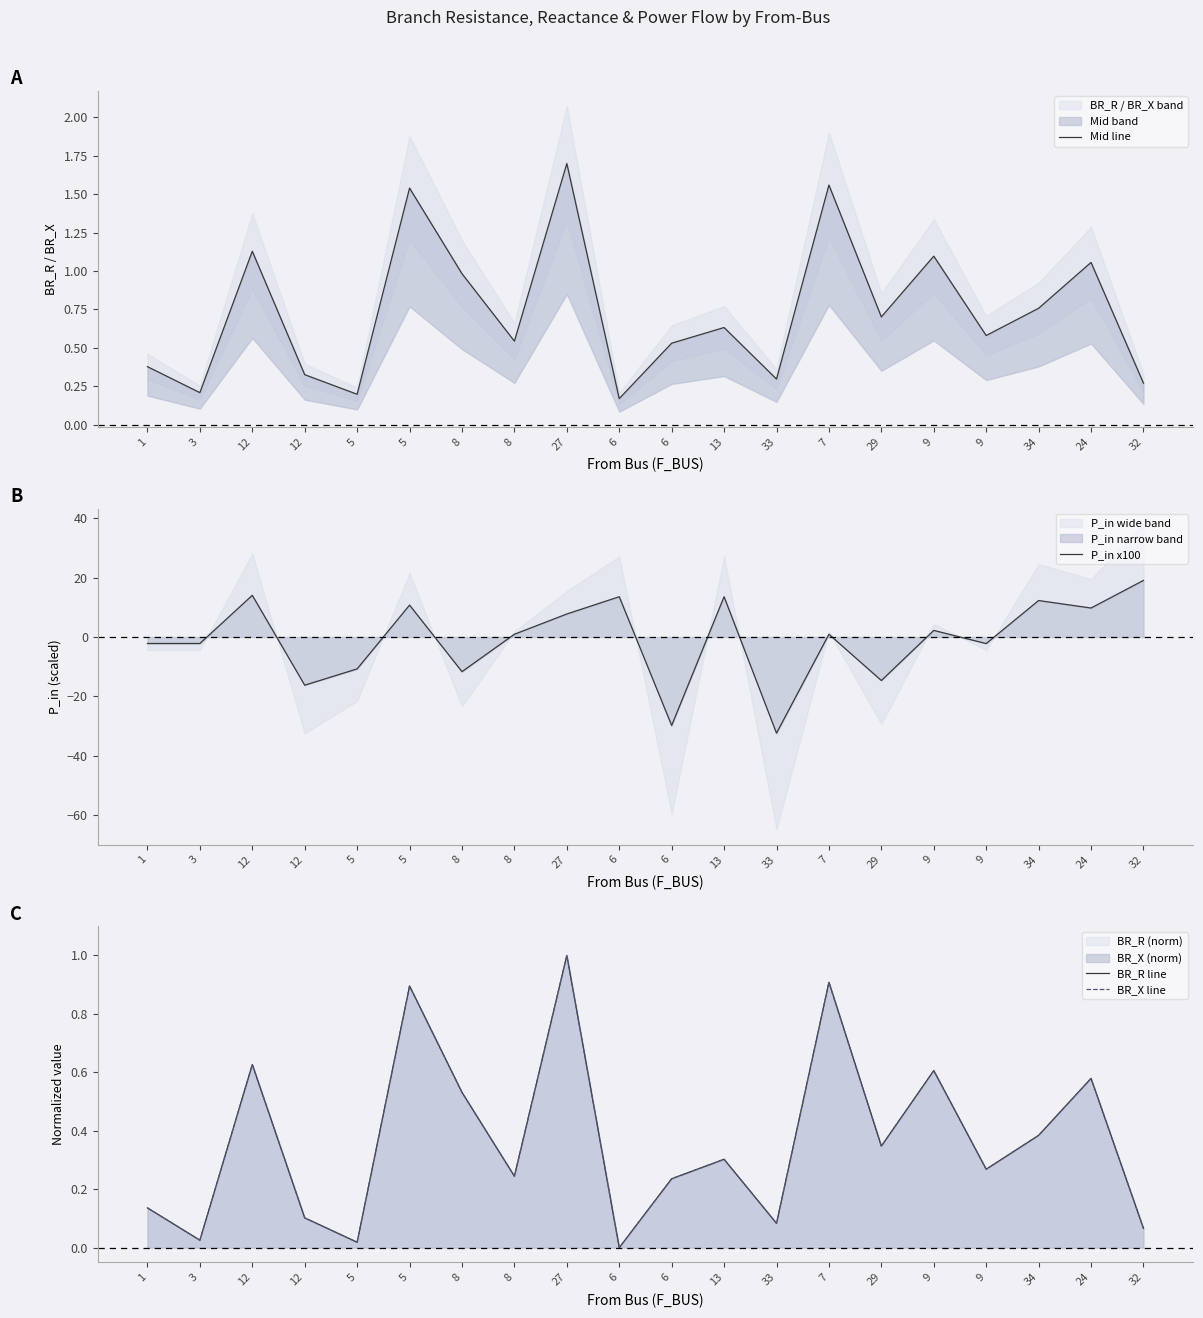

What is the difference between the maximum and minimum values in the BR_X line series?

1.0